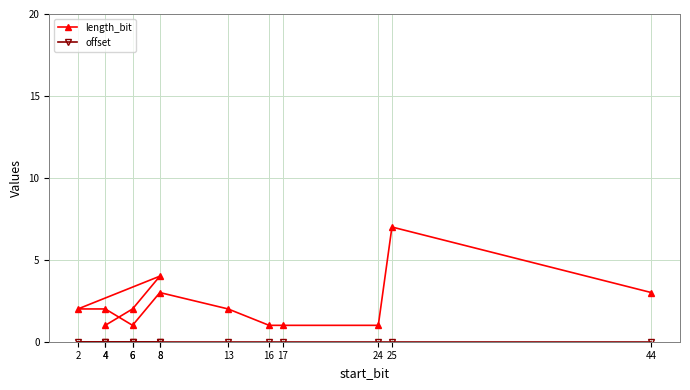

What are all the series names shown in the legend?

length_bit, offset